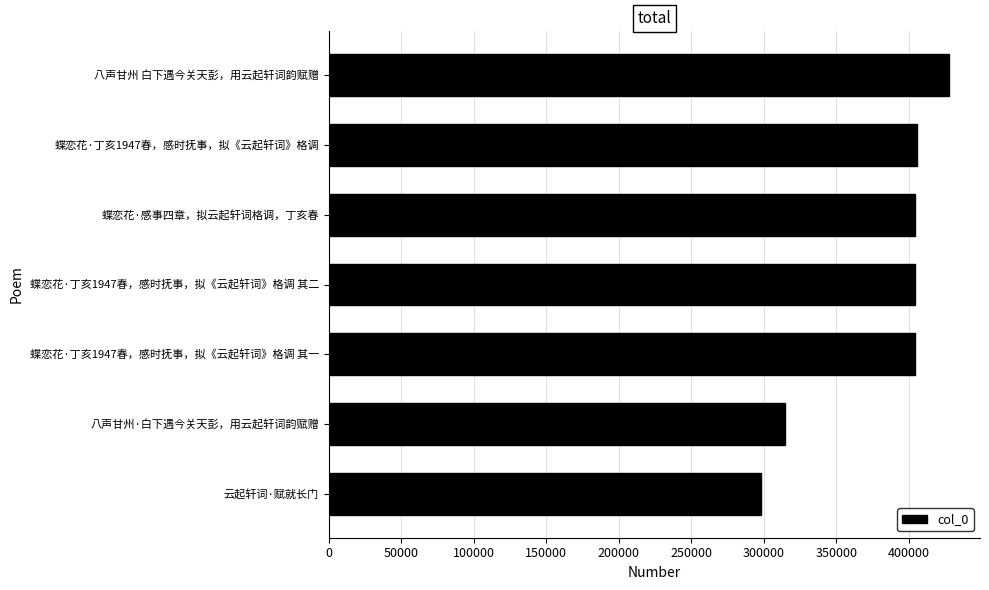

What is the difference between the maximum and minimum values?

129537